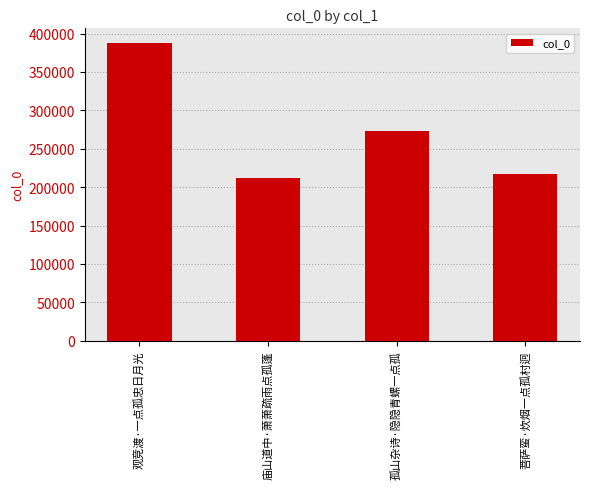

Is it true that the value at 庙山道中·萧萧疏雨点孤蓬 is 211601?

True